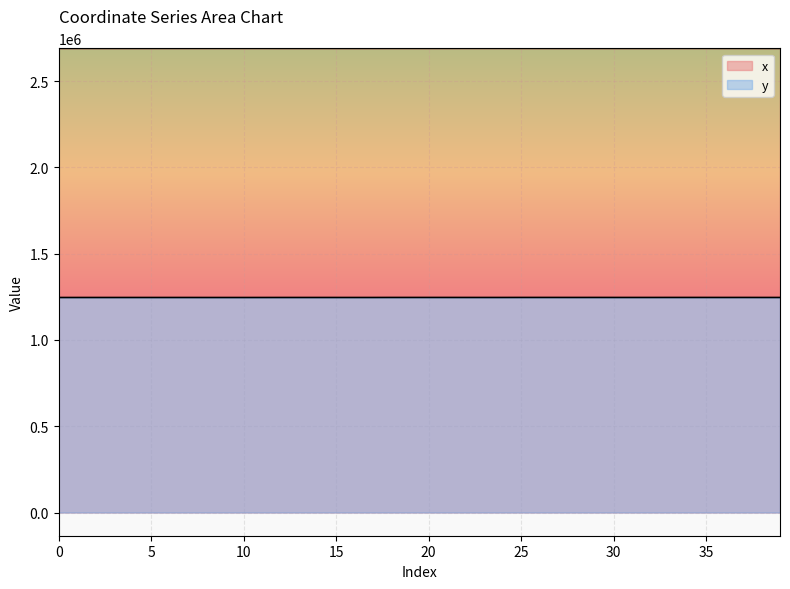

Reading left to right, list all the values displayed in this chart.

x: 0=2690372.3	1=2690375.6	2=2690367.5	3=2690365.2	4=2690363.3	5=2690375.7	6=2690412.7	7=2690439.2	8=2690495.7	9=2690528.3	10=2690482.6	11=2690503.8	12=2690329.7	13=2690344.1	14=2690324.0	15=2690332.7	16=2690293.5	17=2690352.4	18=2690494.6	19=2690491.1	20=2690480.9	21=2690506.5	22=2690663.8	23=2690624.3	24=2690686.1	25=2690475.5	26=2690485.9	27=2690423.0	28=2690458.6	29=2690421.2	30=2690374.6	31=2690400.0	32=2690362.7	33=2690583.9	34=2690546.5	35=2690590.7	36=2690439.0	37=2690476.9	38=2690302.2	39=2690311.1
y: 0=1246236.0	1=1246228.1	2=1246247.6	3=1246251.4	4=1246271.1	5=1246251.9	6=1246250.6	7=1246252.4	8=1246157.7	9=1246173.5	10=1246171.0	11=1246202.8	12=1246305.1	13=1246301.8	14=1246306.6	15=1246277.6	16=1246259.6	17=1246272.0	18=1246451.7	19=1246450.3	20=1246469.8	21=1246446.5	22=1246387.1	23=1246357.3	24=1246360.4	25=1246502.9	26=1246510.3	27=1246468.5	28=1246421.6	29=1246474.6	30=1246409.3	31=1246420.5	32=1246400.1	33=1246477.8	34=1246476.9	35=1246464.0	36=1246398.9	37=1246467.3	38=1246355.9	39=1246347.6